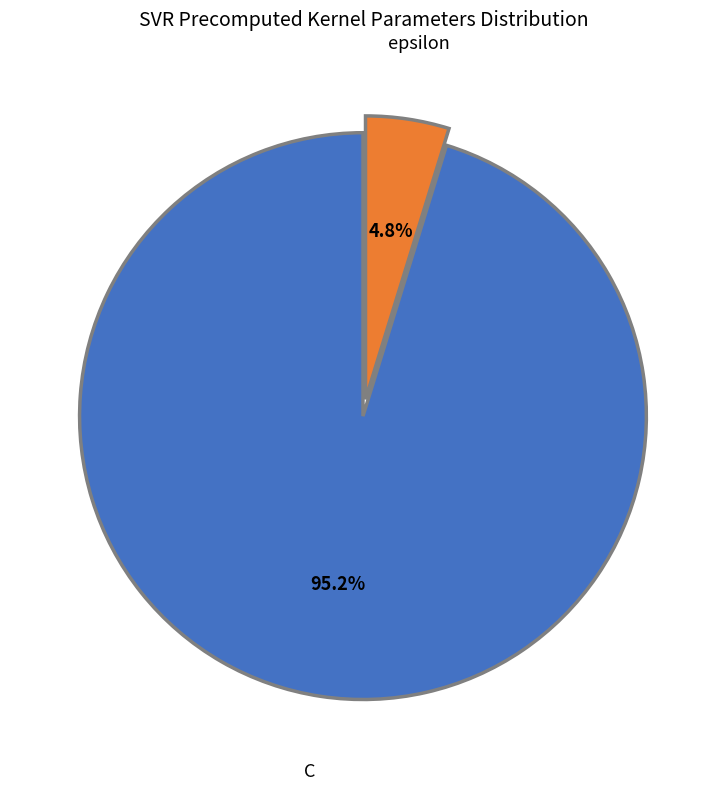

Does any single category account for the majority?

Yes